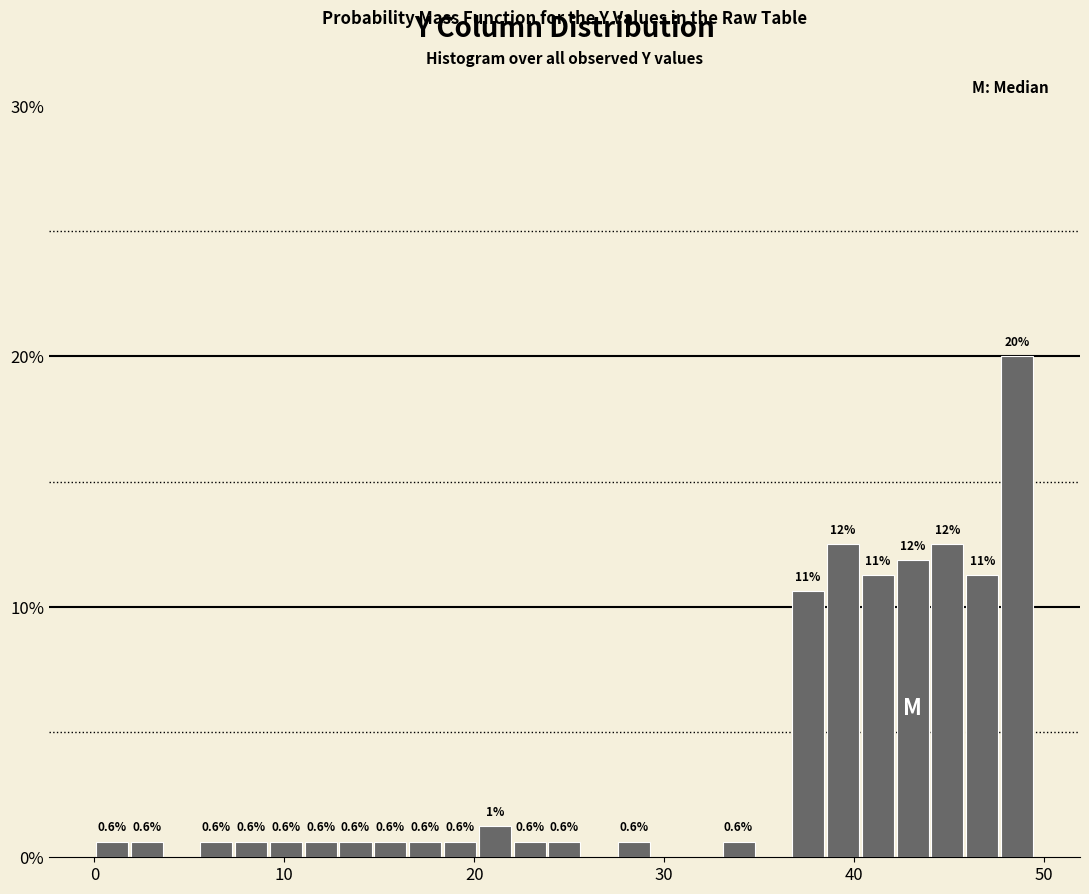

Around what value on the x-axis is the tallest bar? Give the approximate position of its centre, as read against the axis.

49